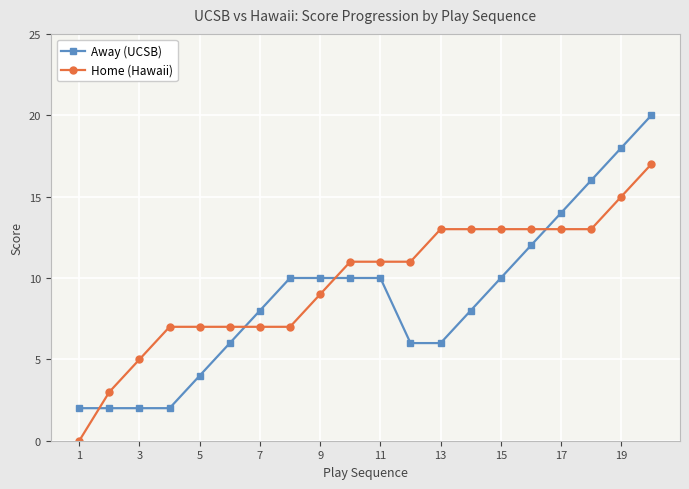

How many times do Home (Hawaii) and Away (UCSB) cross each other?

4